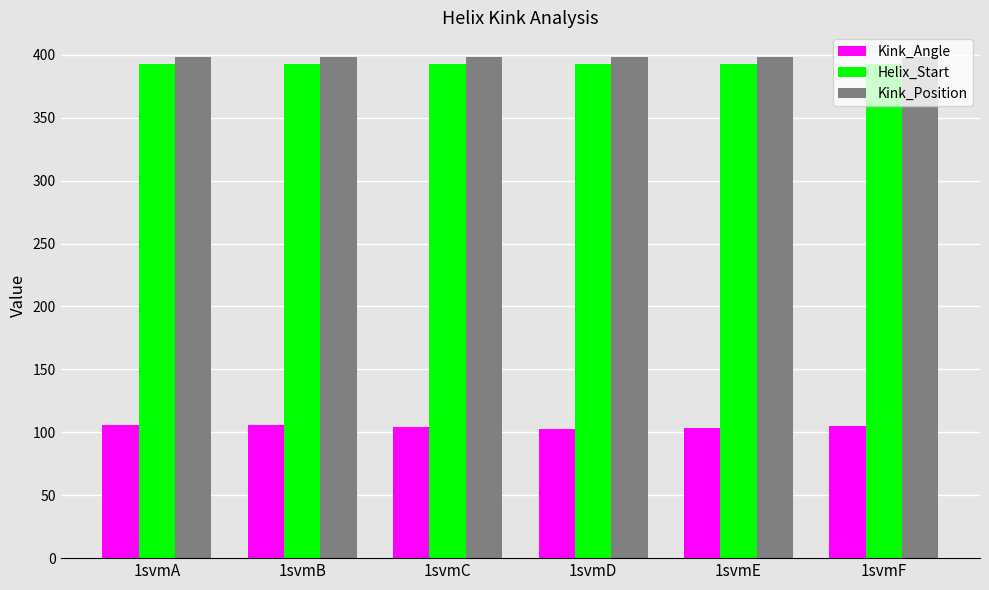

Read the Helix_Start value at 1svmF.

393.0